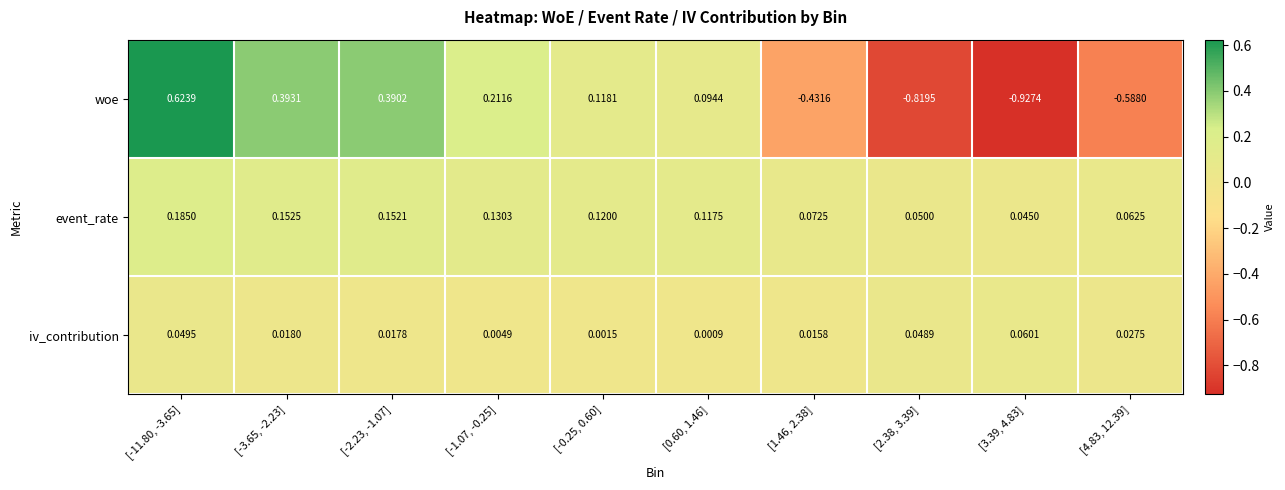

Which series changed the most between [1.46, 2.38] and [2.38, 3.39]?

woe